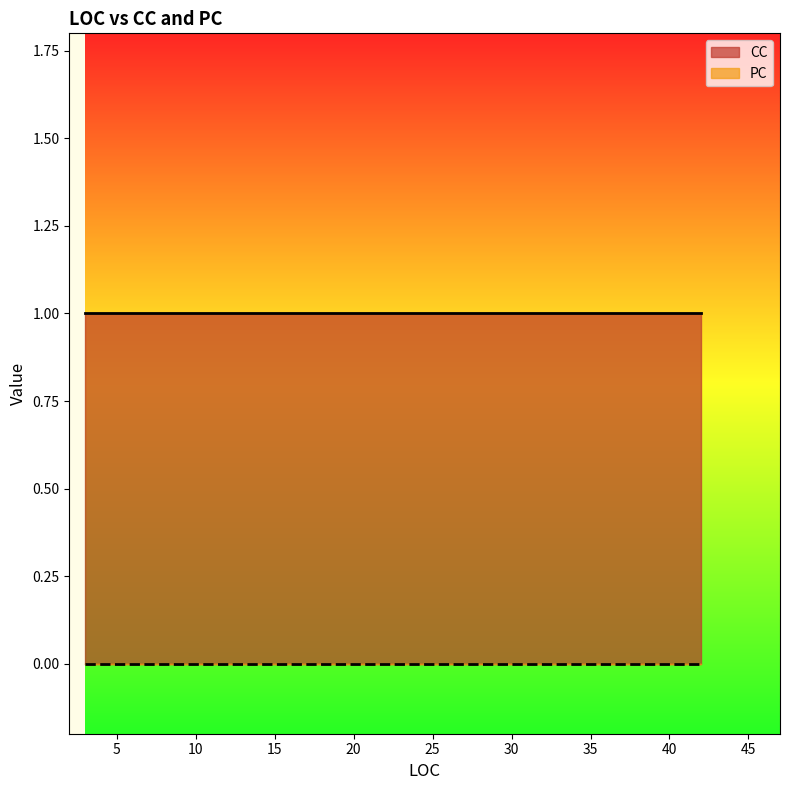

Reading left to right, extract all data points from this chart.

CC: 8=1	3=1	37=1	28=1	36=1	42=1
PC: 8=0	3=0	37=0	28=0	36=0	42=0